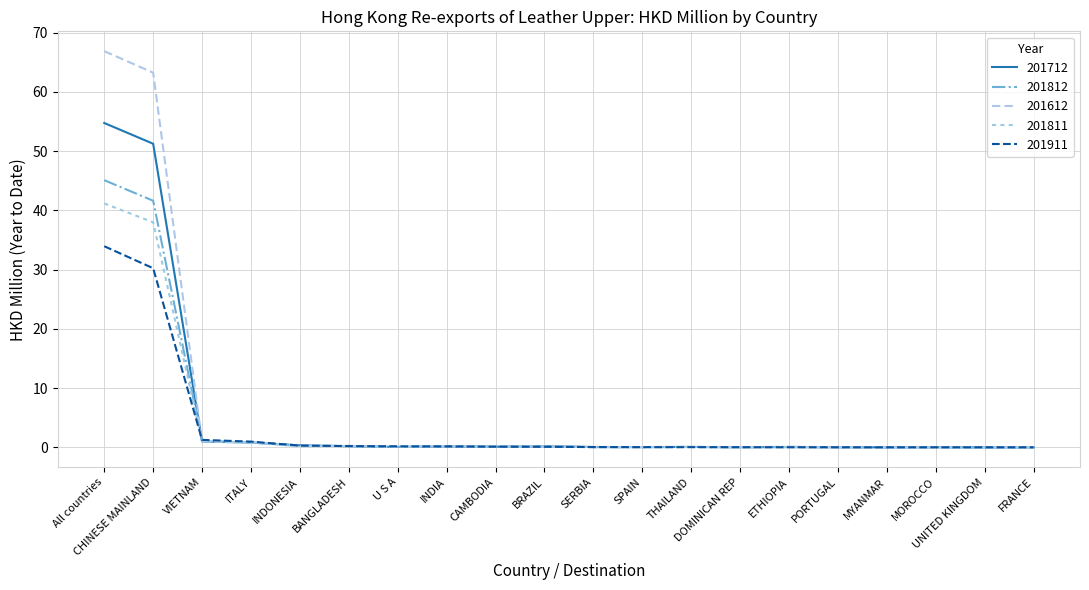

Rank the categories by 201612 value from highest to lowest.

All countries, CHINESE MAINLAND, VIETNAM, ITALY, INDONESIA, INDIA, BANGLADESH, BRAZIL, CAMBODIA, U S A, THAILAND, DOMINICAN REP, SPAIN, ETHIOPIA, SERBIA, PORTUGAL, FRANCE, MOROCCO, UNITED KINGDOM, MYANMAR